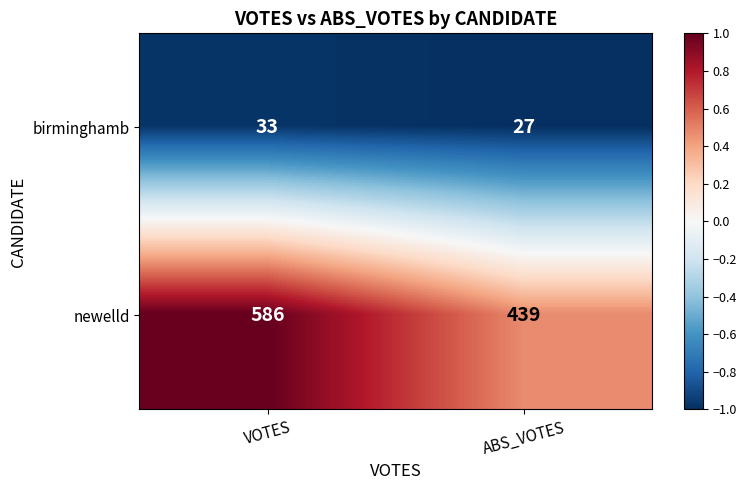

What is the sum of all newelld values?

1025